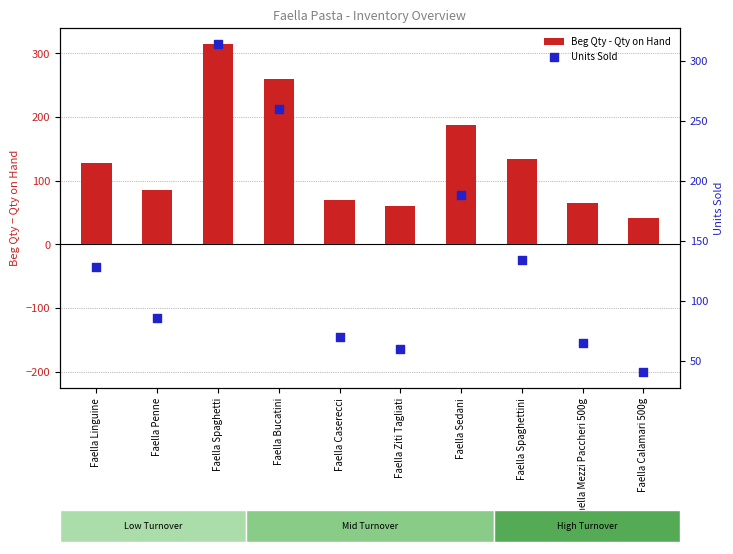

What is the change in value from Faella Penne to Faella Bucatini?

+174